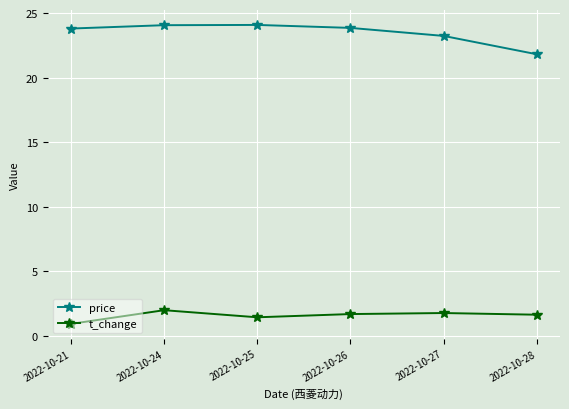

What is the minimum value shown in the chart?

0.9